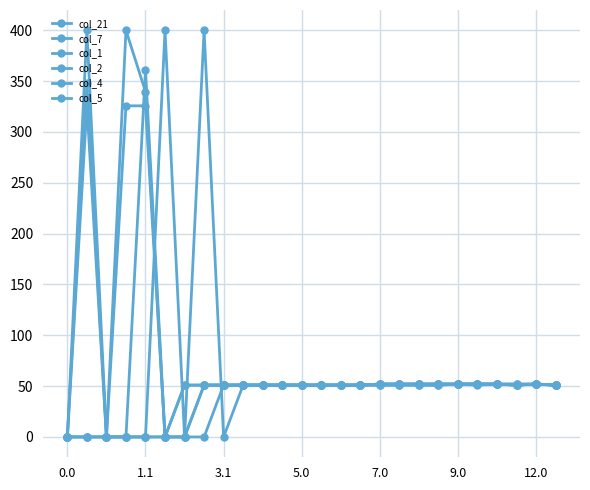

Is this an area chart (filled region under the line)?

No